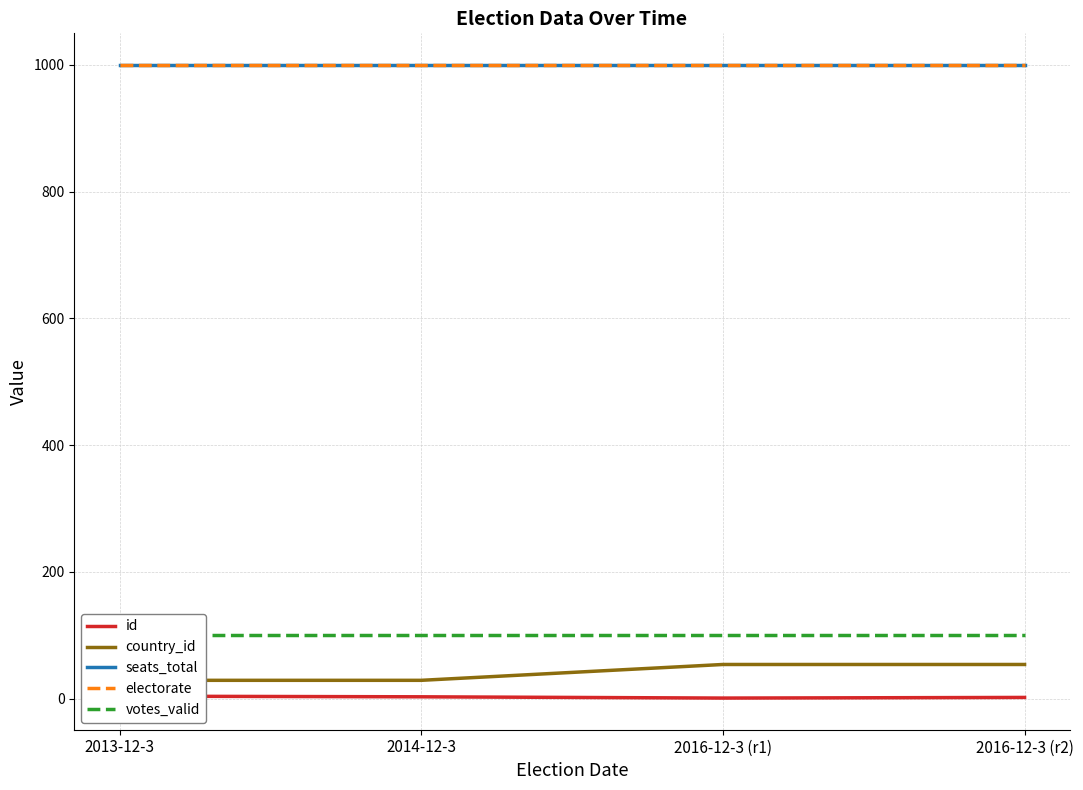

Rank the series by their maximum value, from lowest to highest.

id, country_id, votes_valid, seats_total, electorate